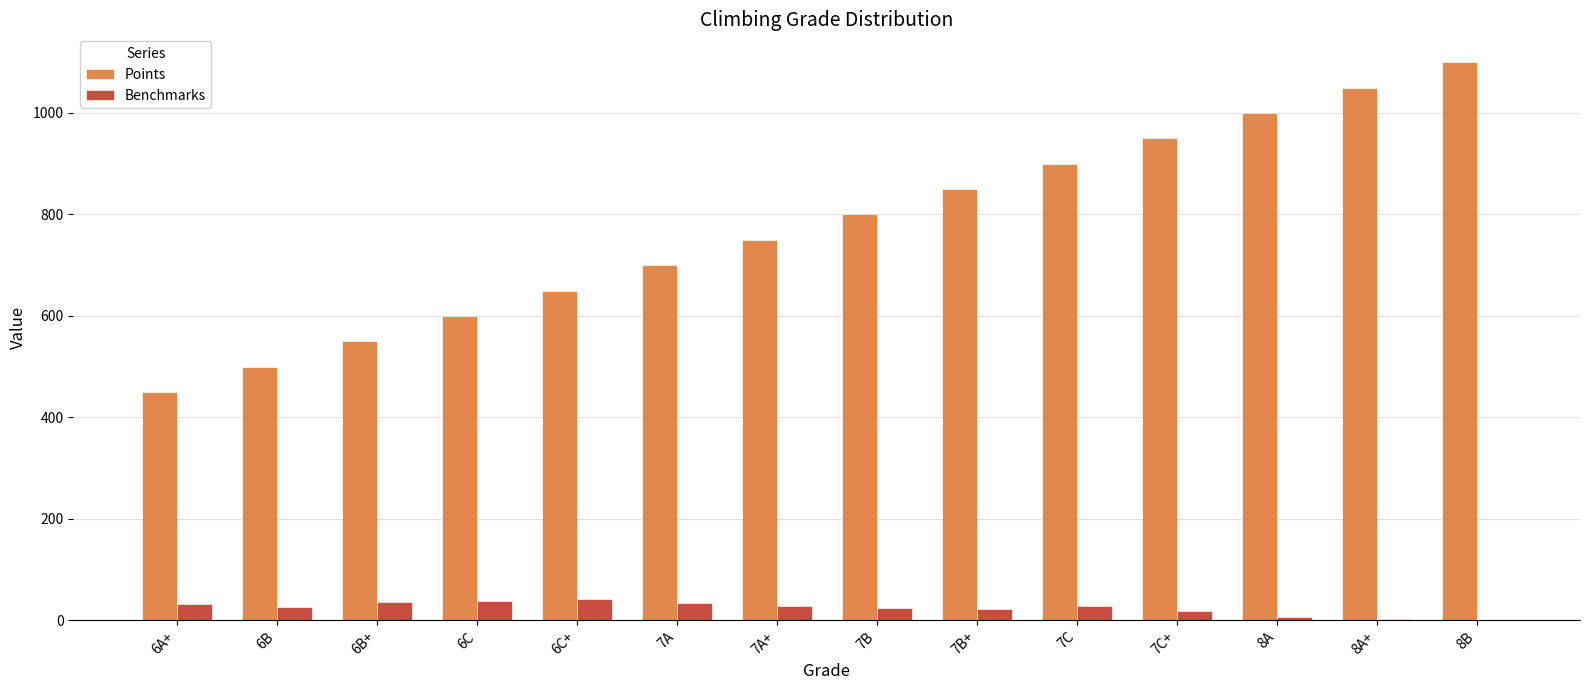

What is the sum of all Points values?

10850